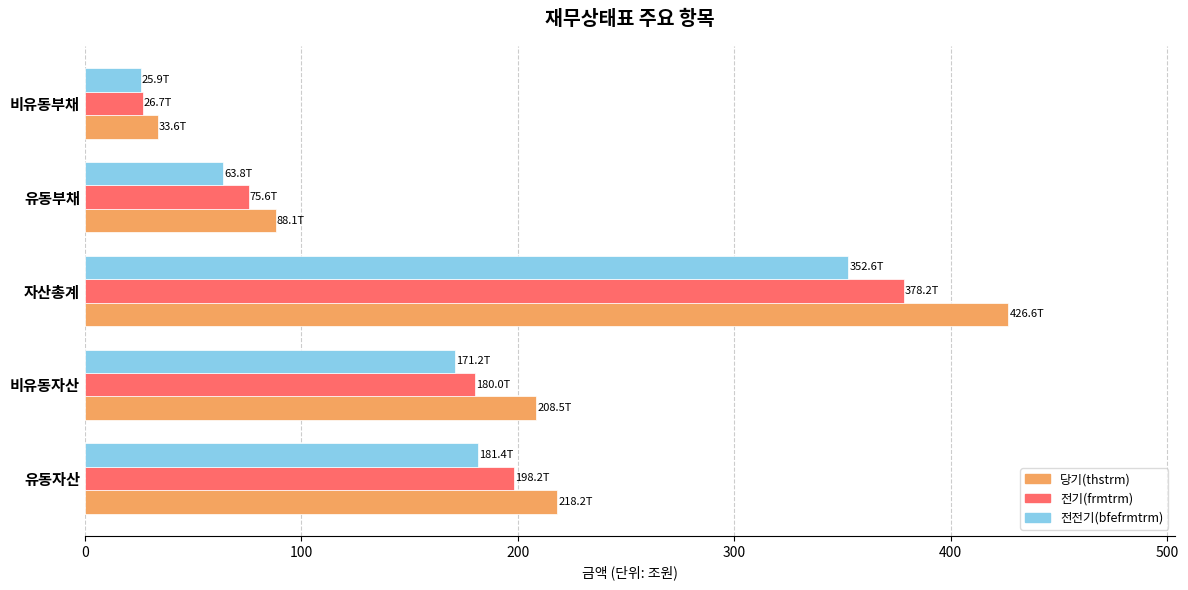

Which category has the lowest value across all series?

비유동부채